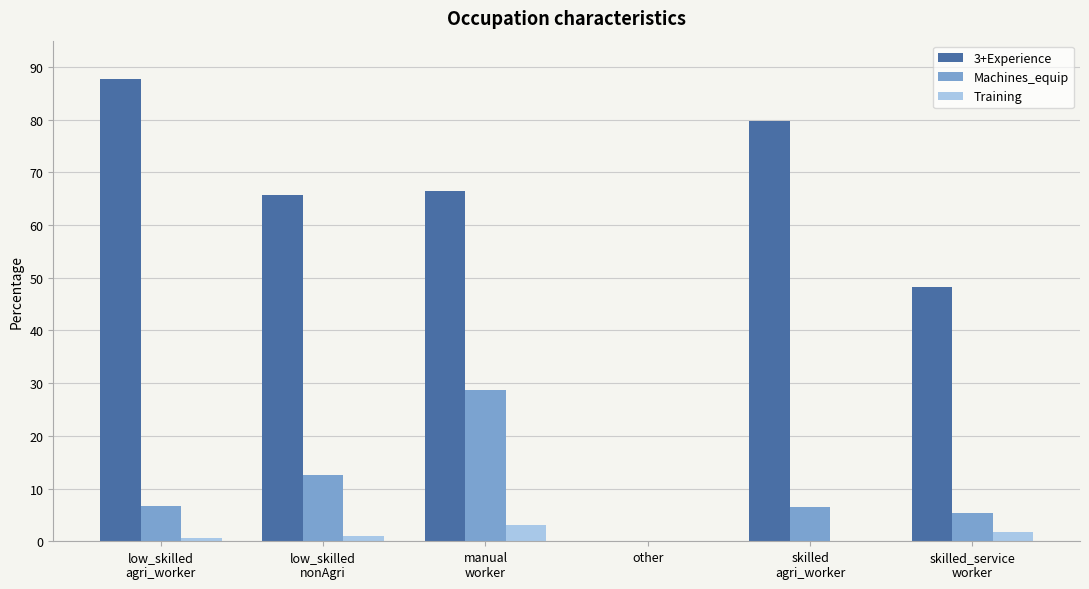

Which series has the widest spread of values?

3+Experience